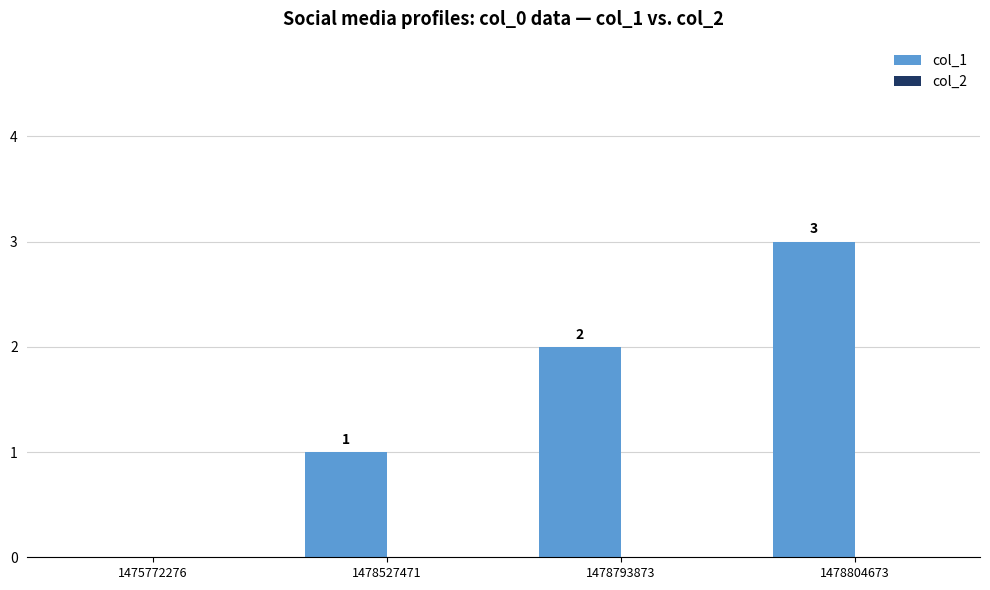

What is the sum of the values at 1478804673 and 1475772276?

3